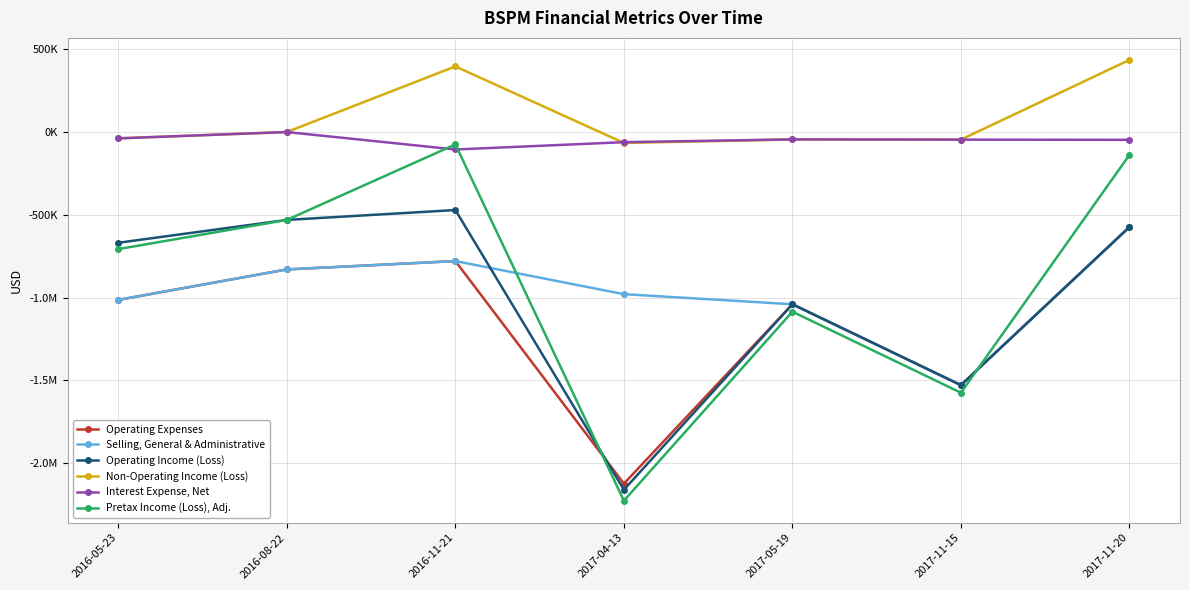

How many values in the Selling, General & Administrative series are below -978850?

3